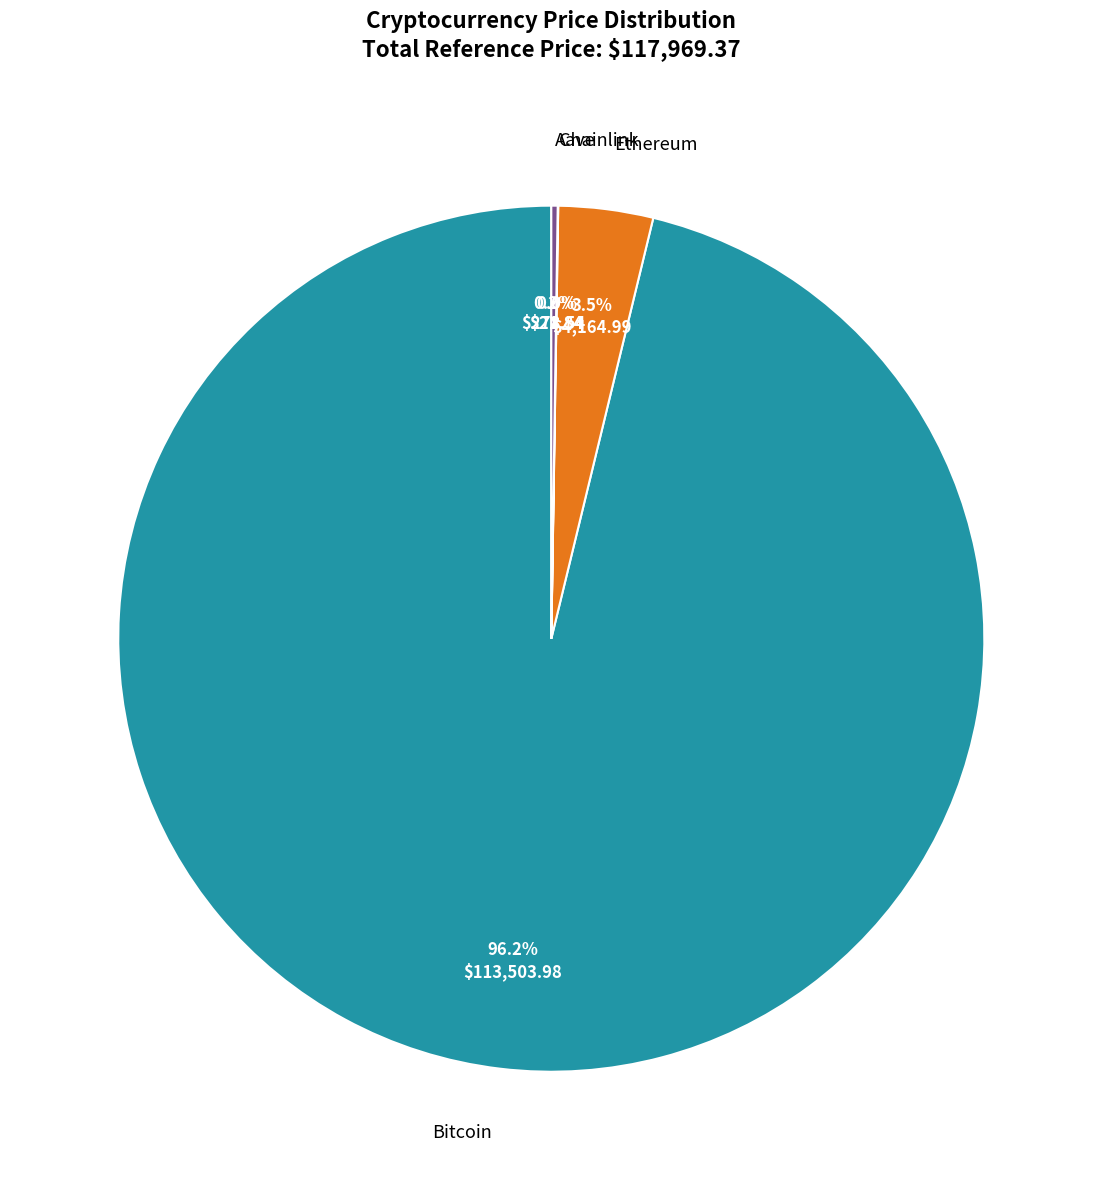

How many segments does this pie chart have?

4